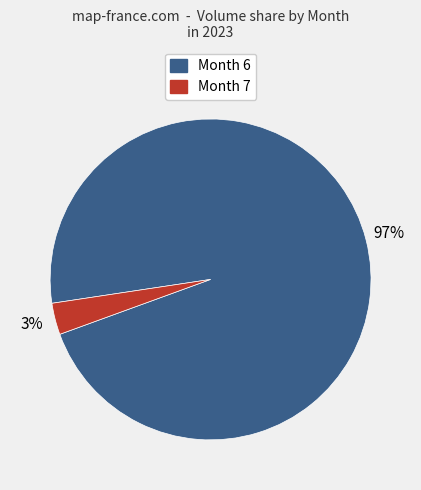

Is there any slice that represents more than half of the pie?

Yes